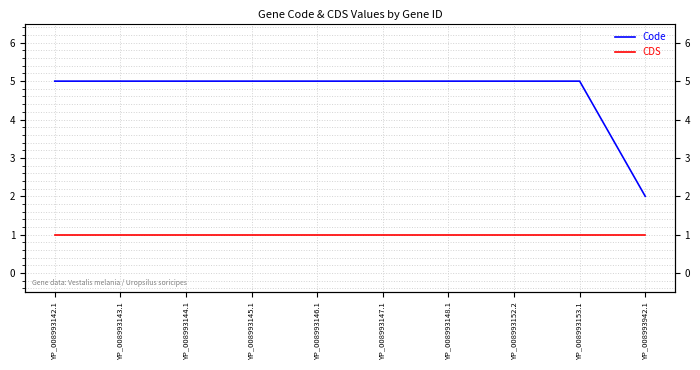

True or false: Code and CDS intersect in this chart.

False